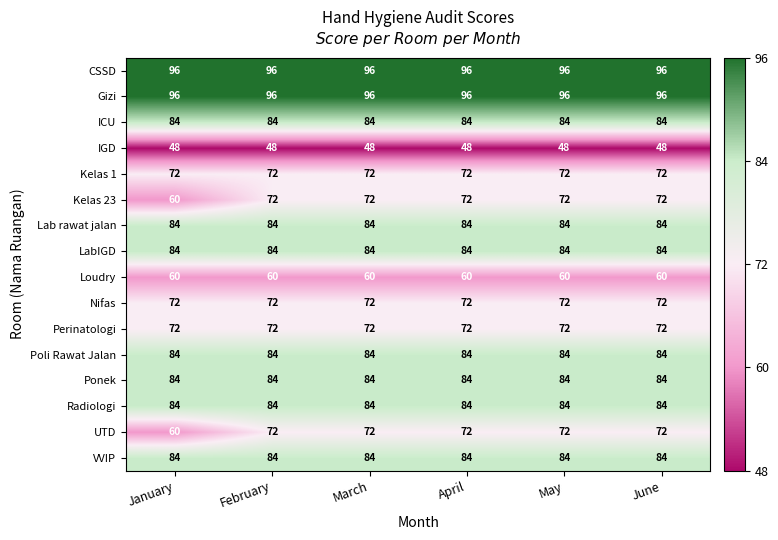

Read the CSSD value at April.

96